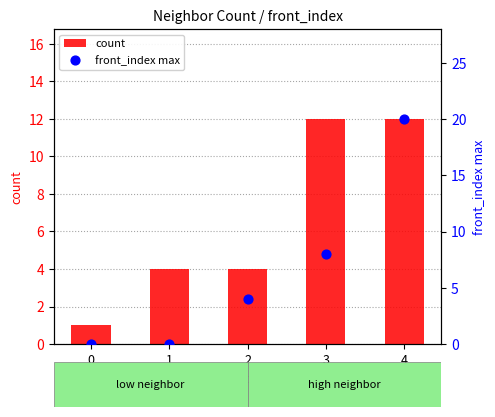

Which series reaches the maximum Y coordinate?

front_index max